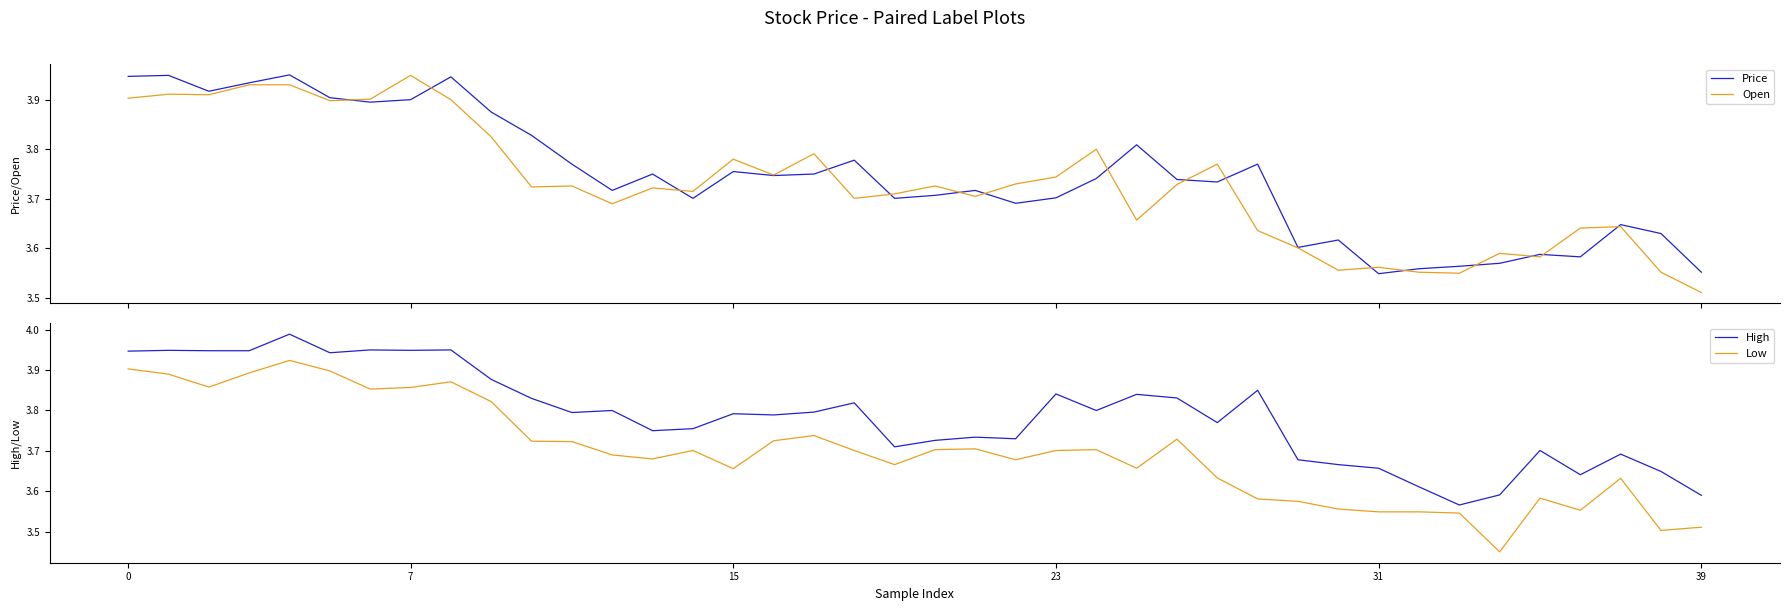

What is the difference between the maximum and second lowest values in the Price series?

0.4